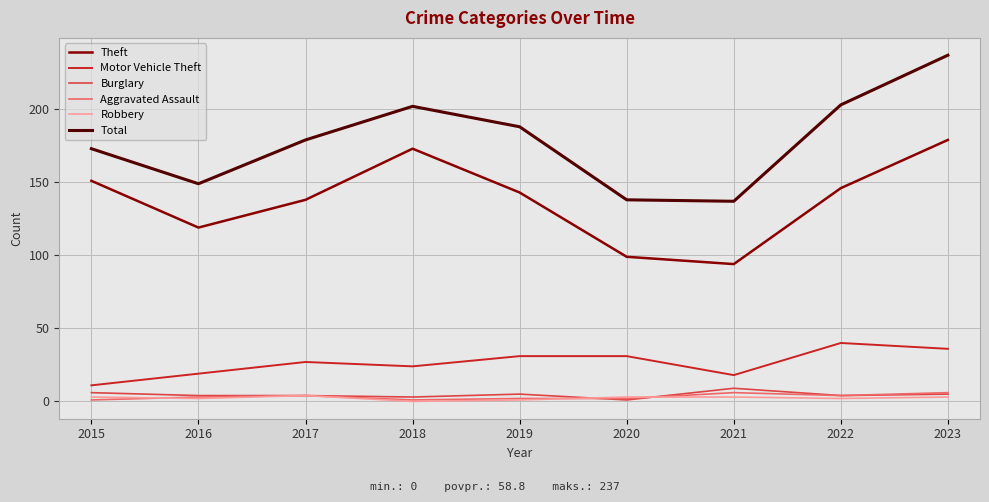

At which label does Theft reach its peak?

2023